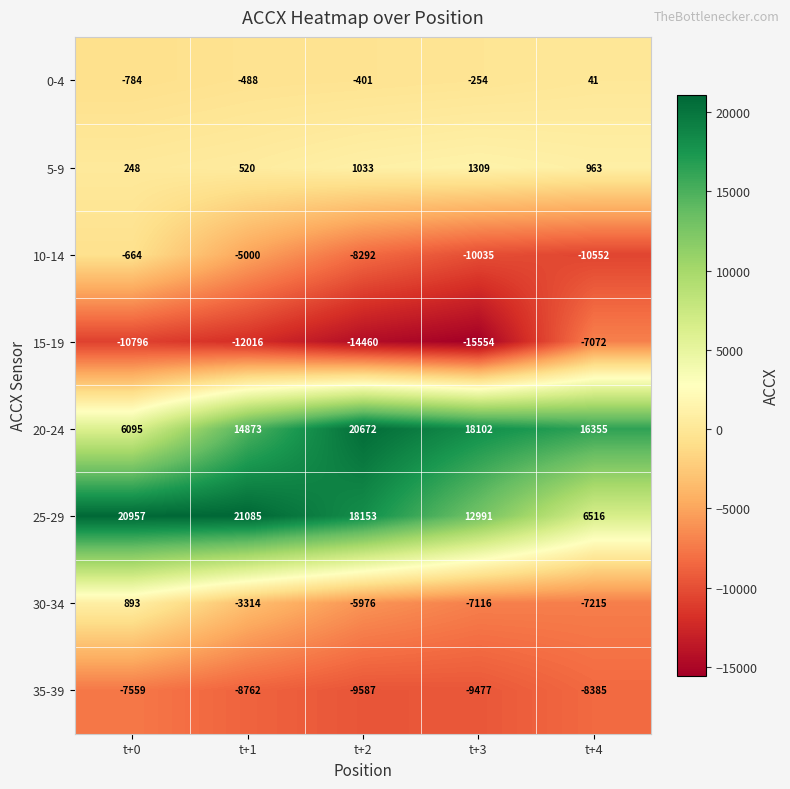

What is the minimum value for 25-29?

6516